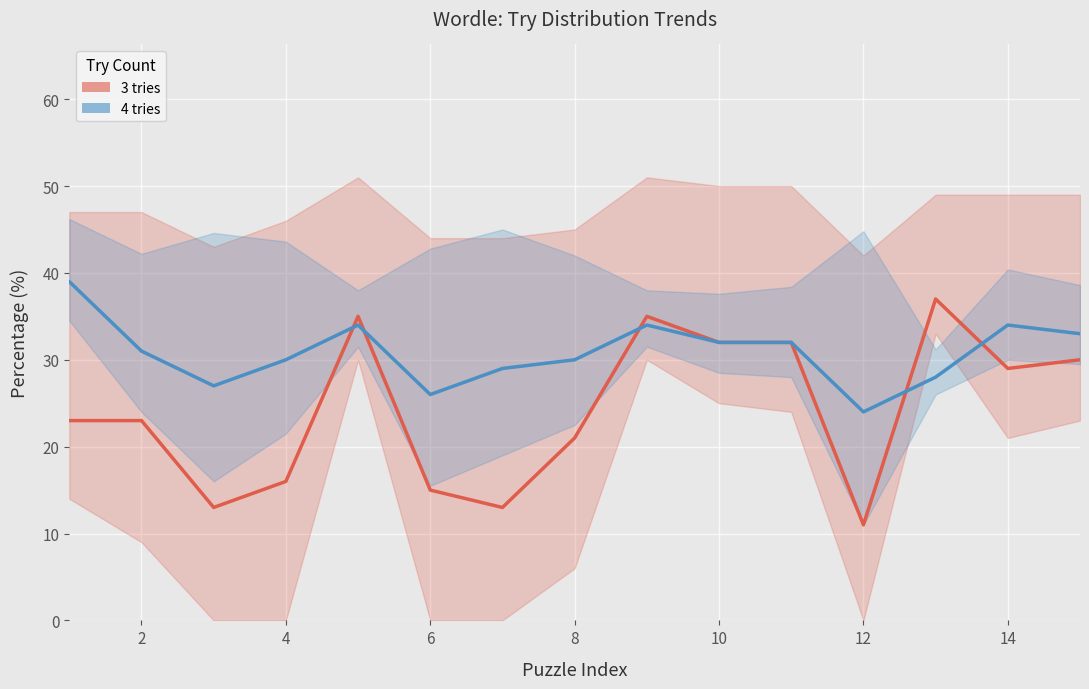

True or false: 3 tries (center) has more than 1 interior local peaks.

True